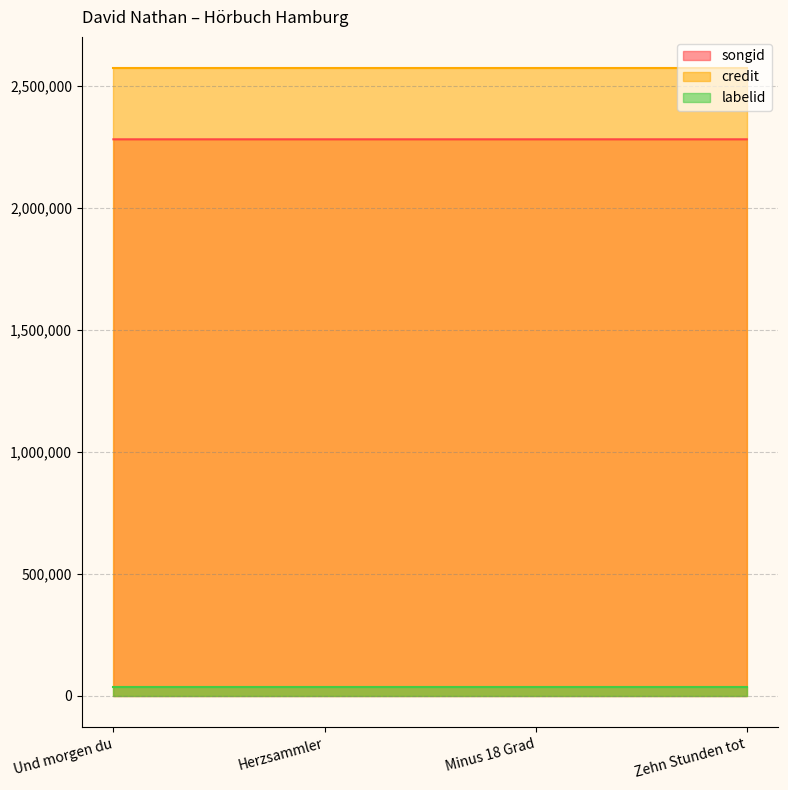

What is the total value across all series at Und morgen du?

4890959